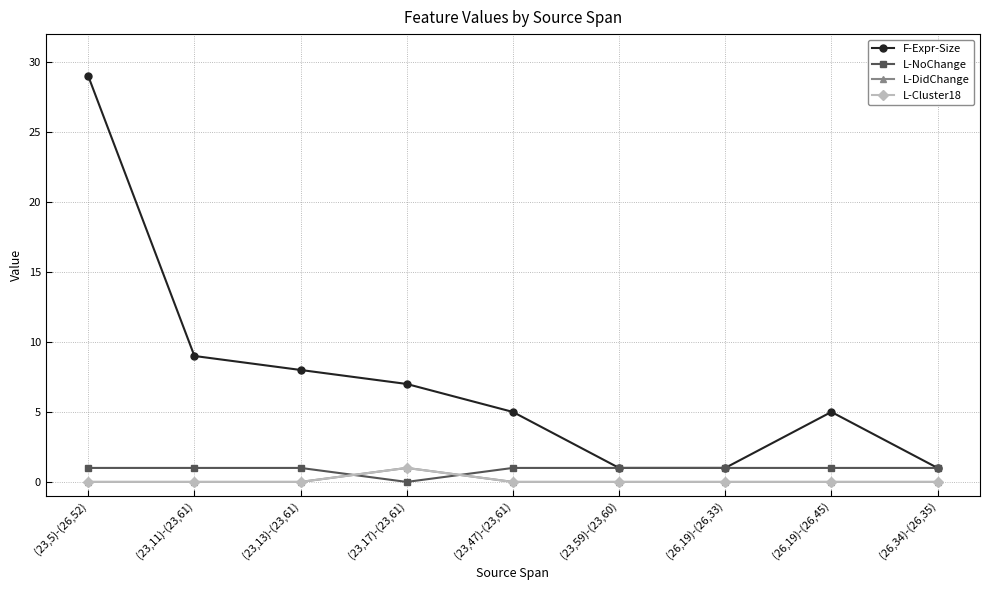

Is this an area chart (filled region under the line)?

No